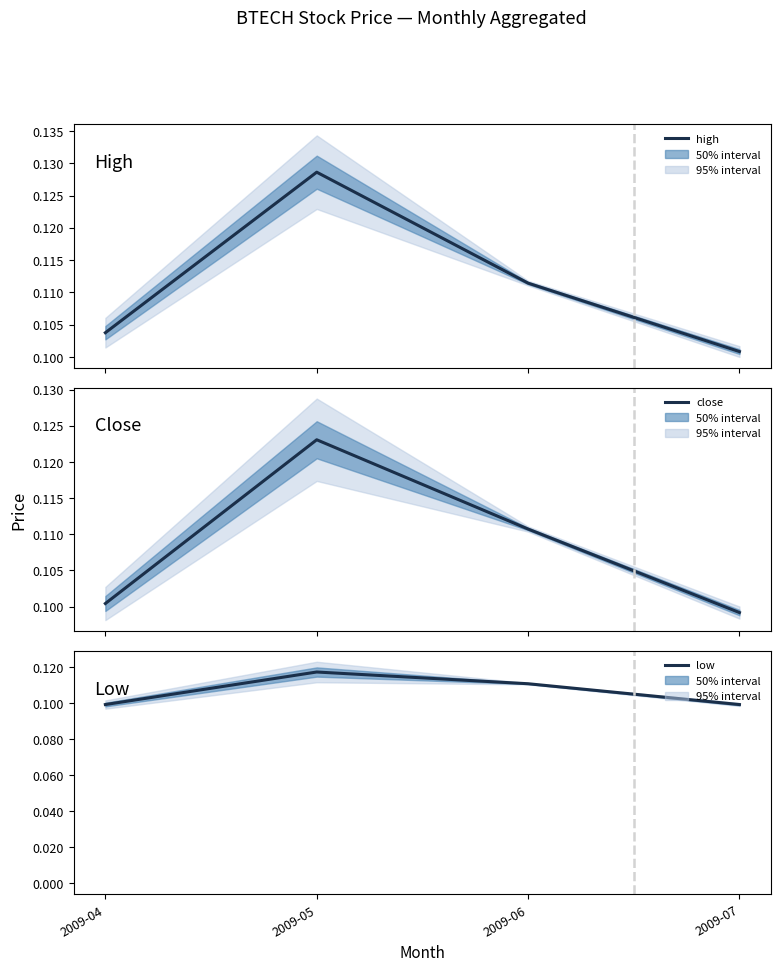

Which series changed the most between 2009-05 and 2009-06?

high